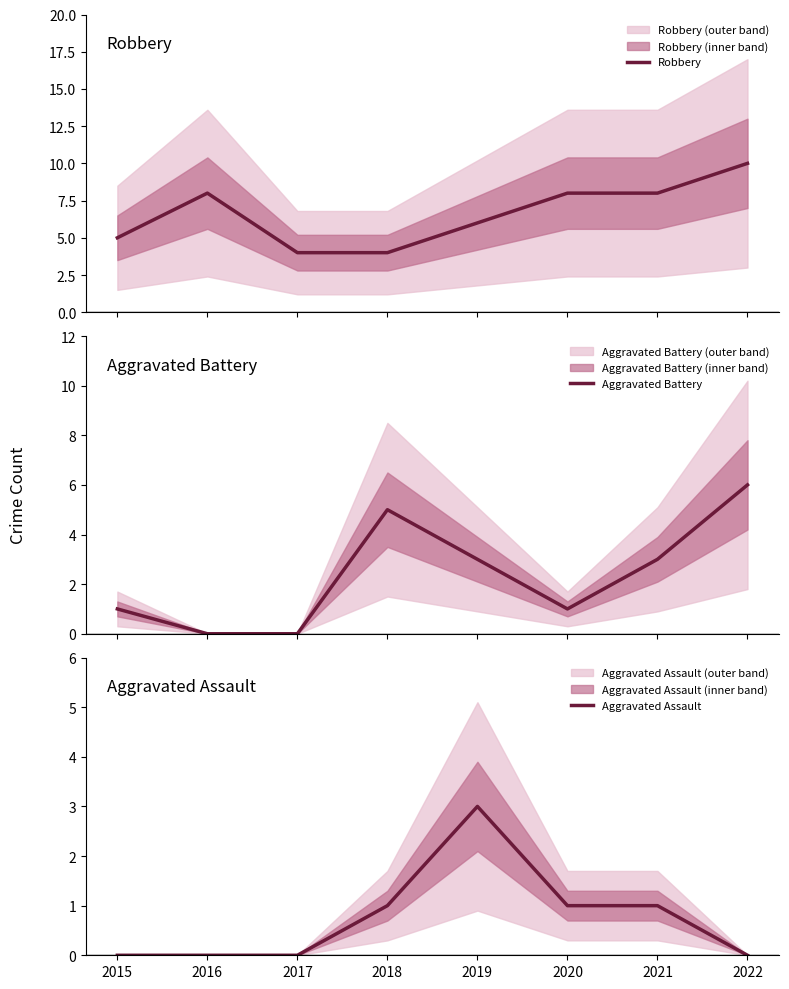

What is the total value across all series at 2020?

10